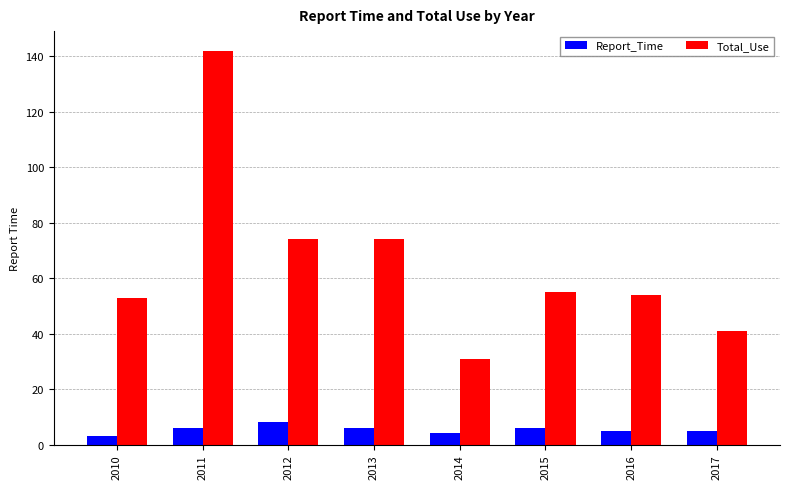

Reading right to left, what are all the values shown in this chart?

Report_Time: 5	5	6	4	6	8	6	3
Total_Use: 41	54	55	31	74	74	142	53